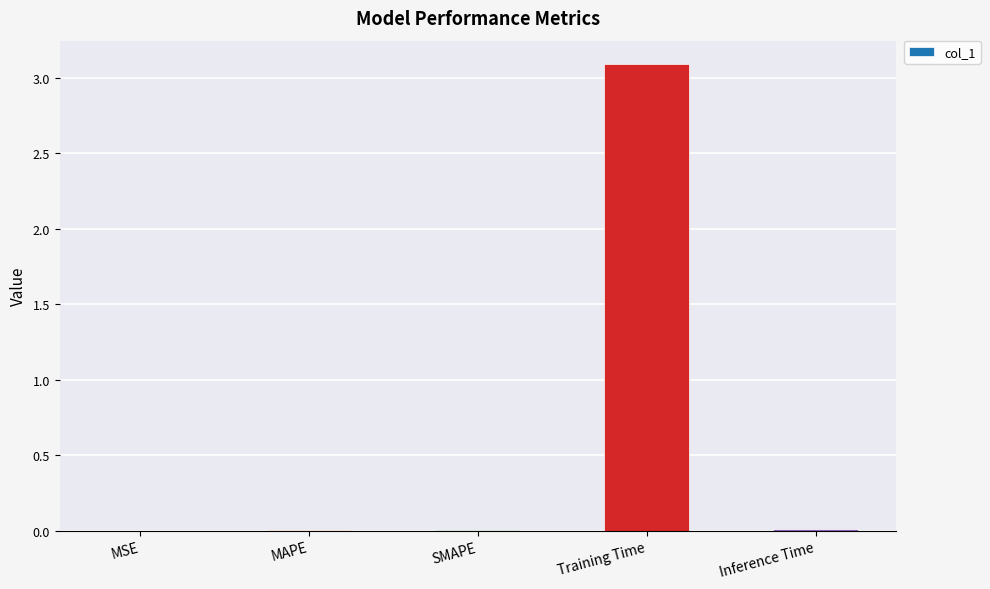

What is the maximum value shown in the chart?

3.1